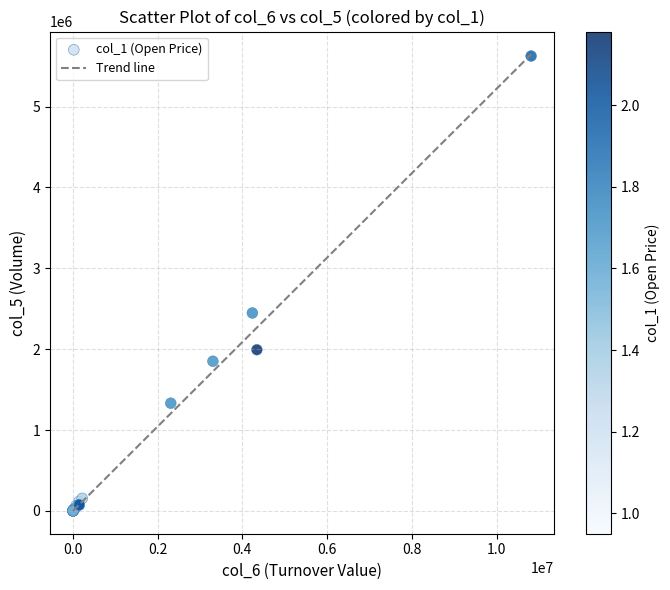

What Y value in the scatter plot is closest to 2813500?

2448000